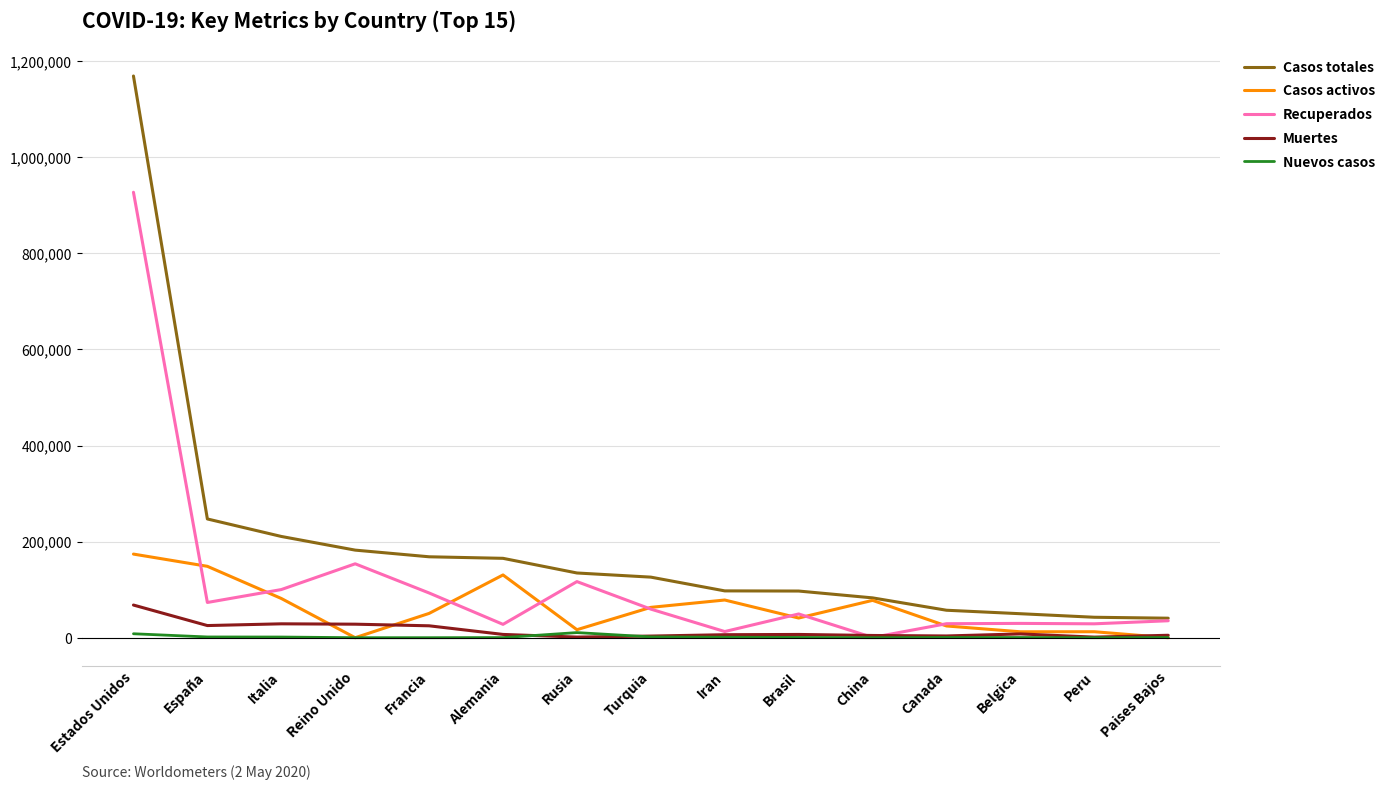

How many lines are shown in the chart?

5